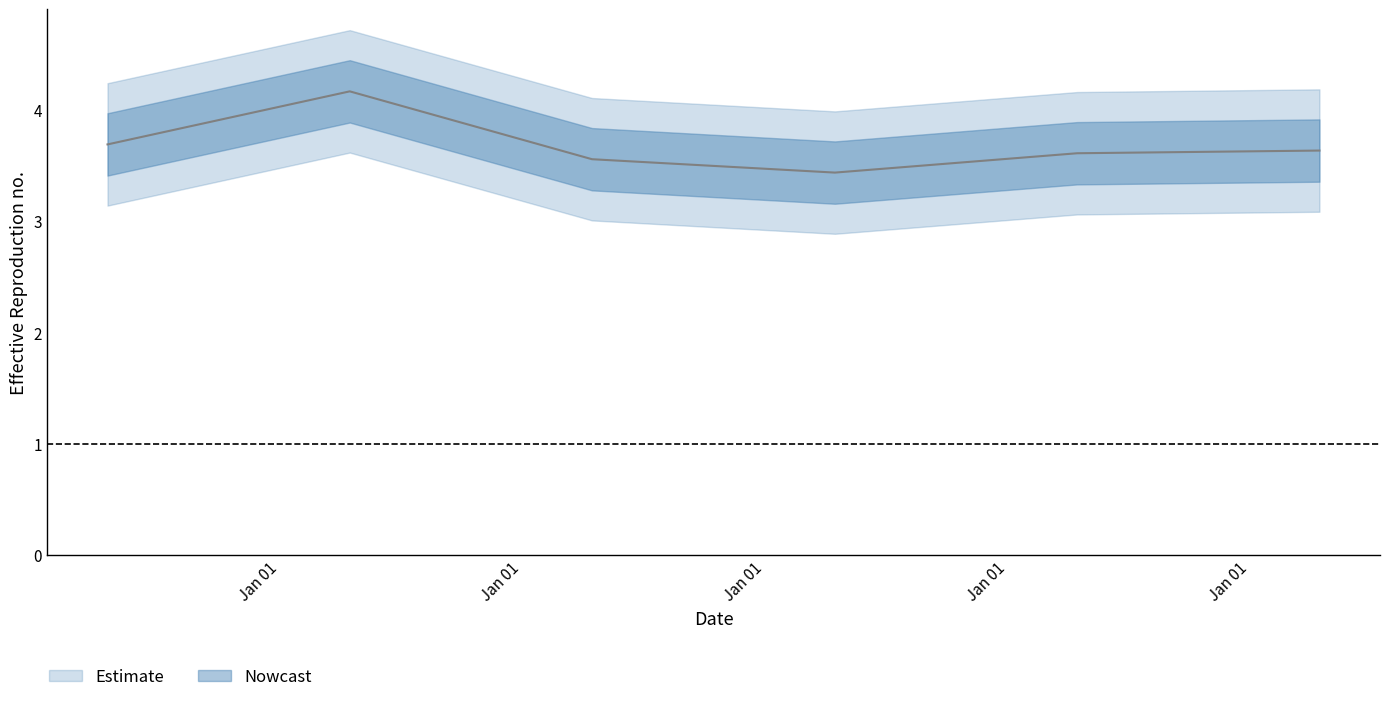

What is the value of the 3rd point from the left?

3.6